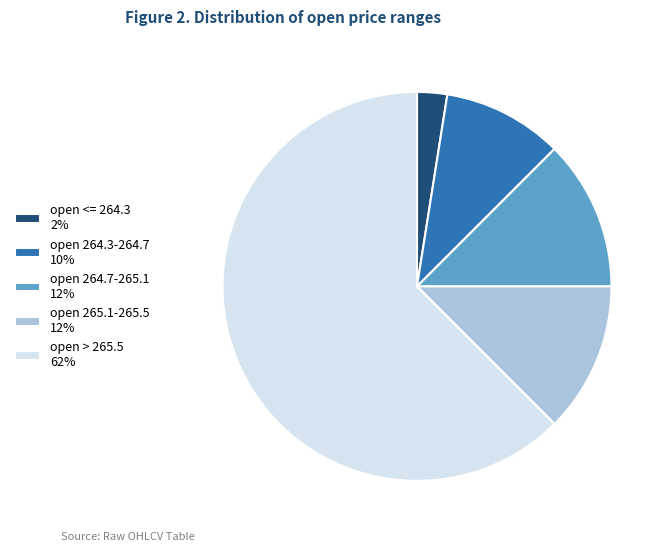

Which category has the biggest portion of the pie?

open > 265.5 62%